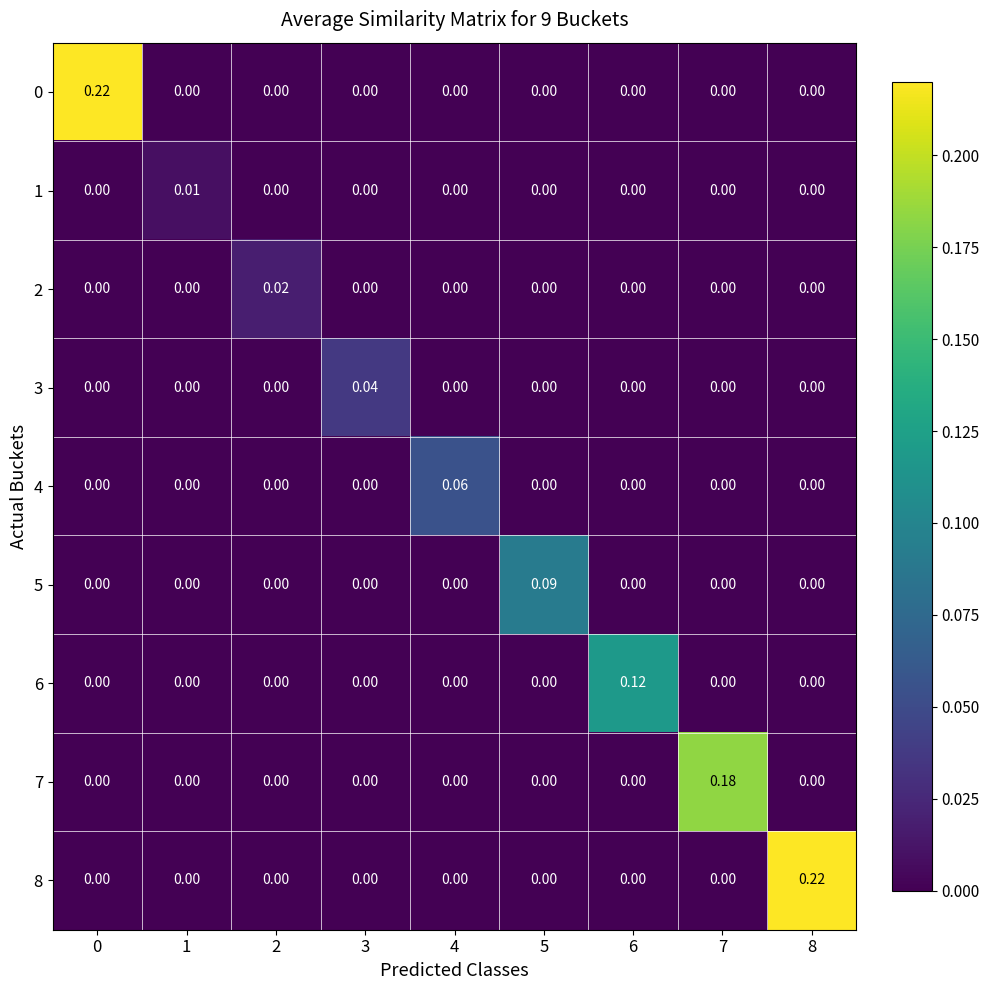

Between 0 and 7, which series saw the biggest shift?

row_0